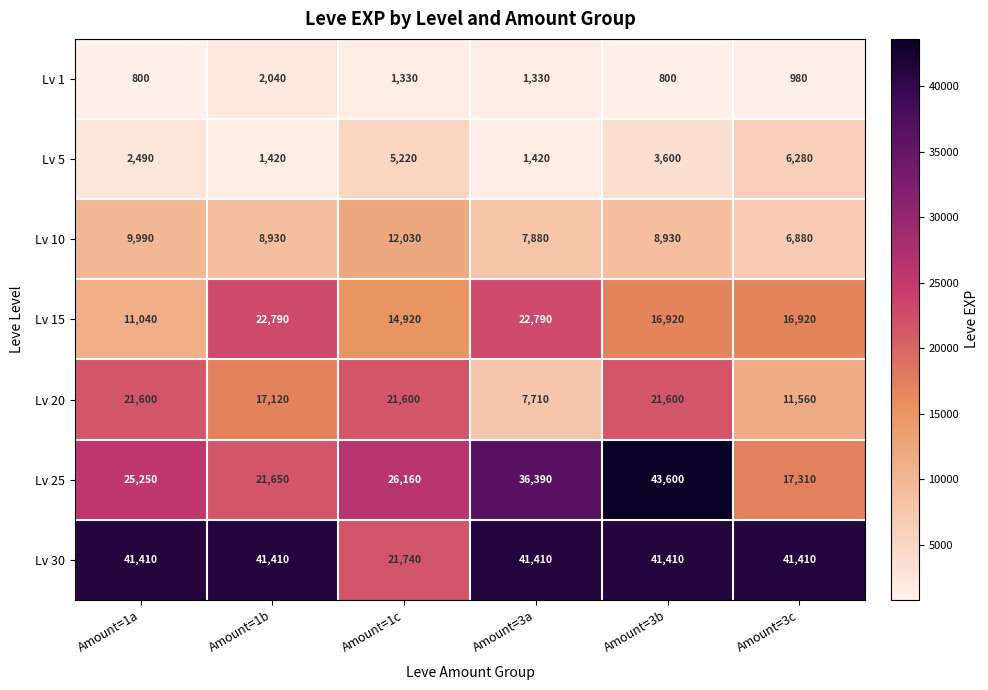

What is the maximum value shown in the chart?

43600